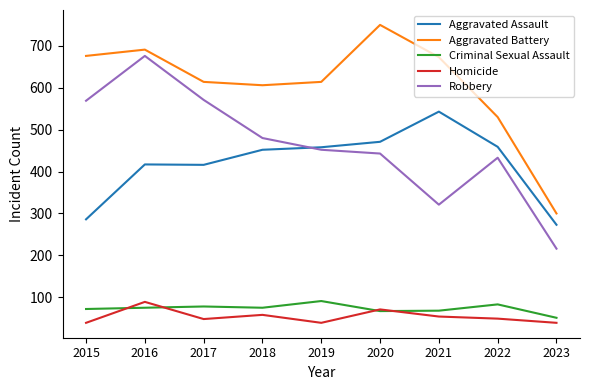

The Criminal Sexual Assault series shows 67 at 2020. True or false?

True